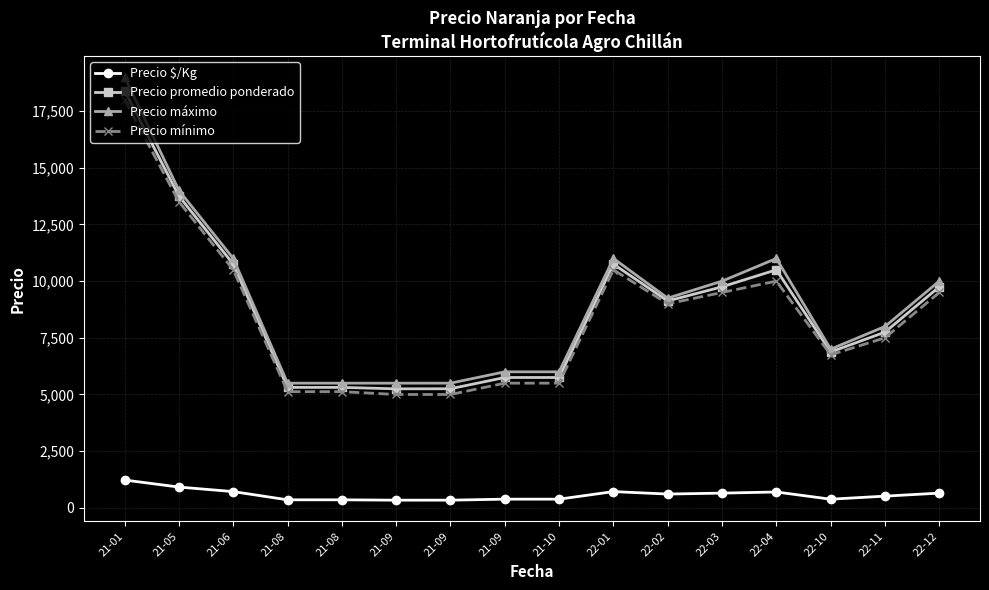

Count the number of categories in the chart.

16